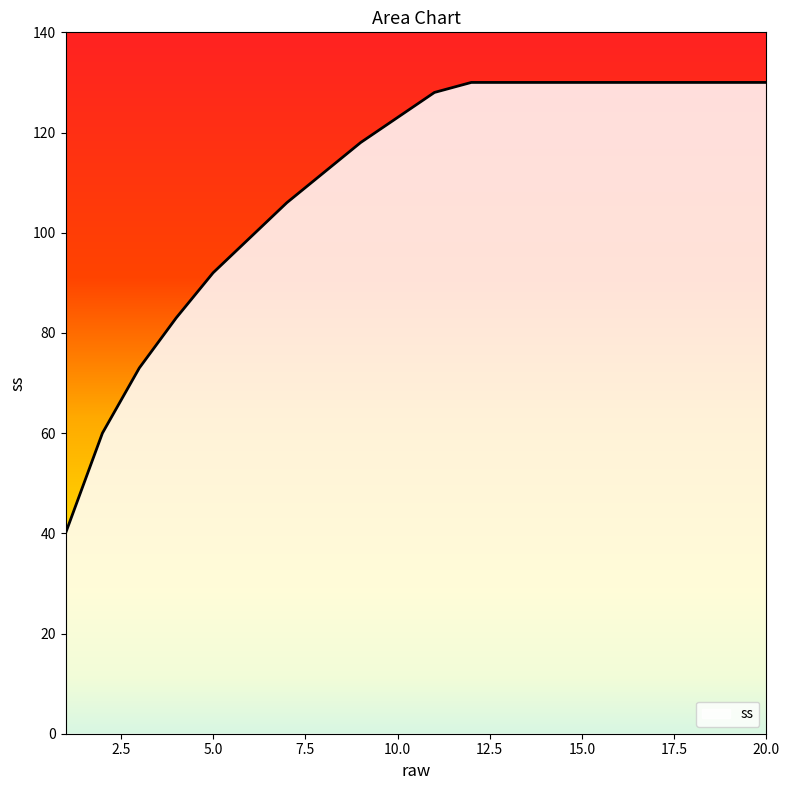

How many series are shown in this chart?

1